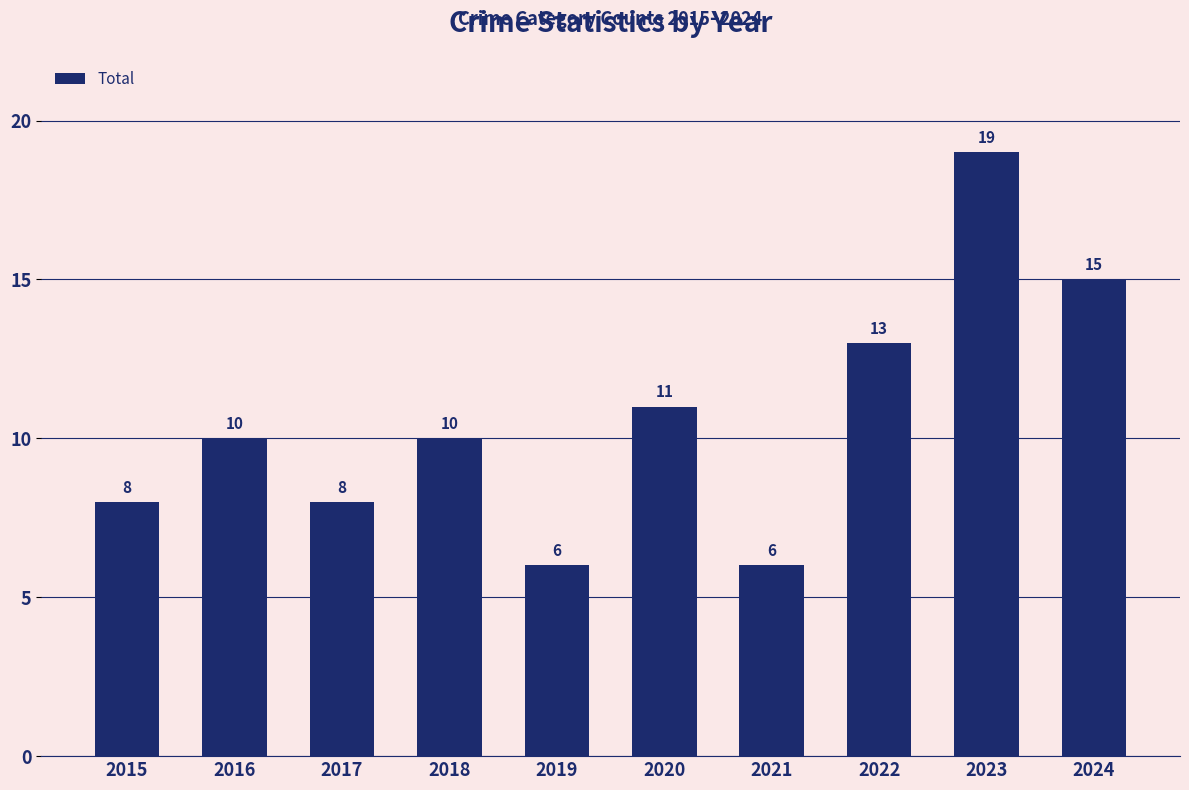

What is the difference between the second highest and second lowest values?

9